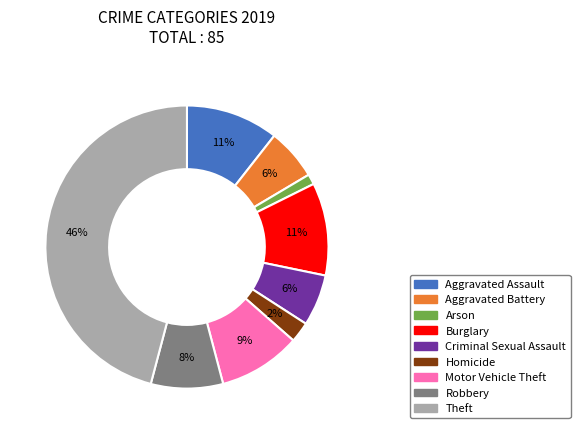

Which slice is the smallest?

Arson